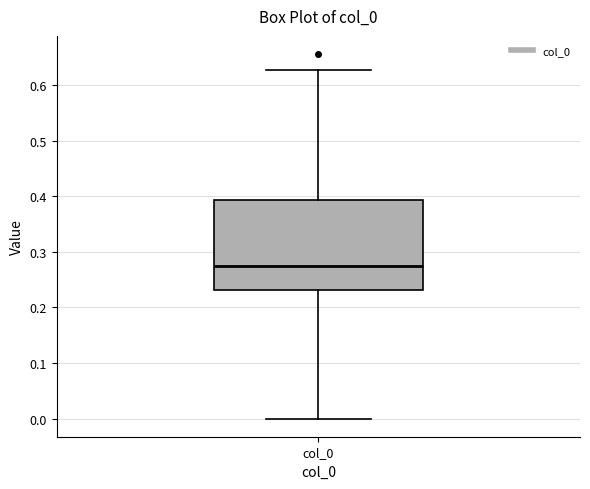

Read this box plot against the y-axis: the position of the median line, the range covered by the box, and the ends of both whiskers. The values are not printed on the chart, so give them approximately, as read against the axis.

median 0.28, box 0.23 to 0.39, whiskers 0.00 to 0.63